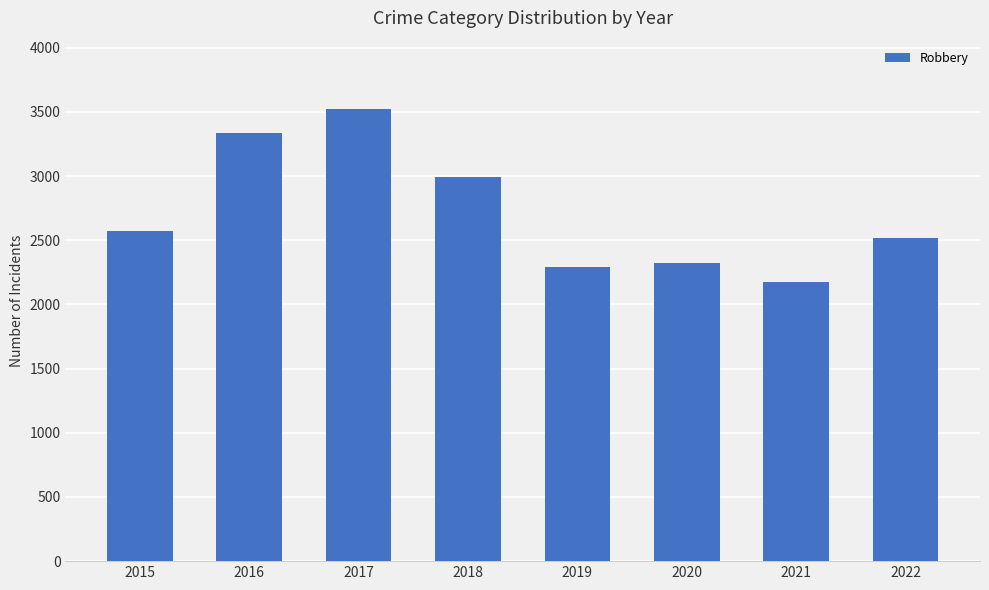

Reading right to left, transcribe all the data shown in this chart.

2517	2175	2326	2288	2991	3526	3338	2574